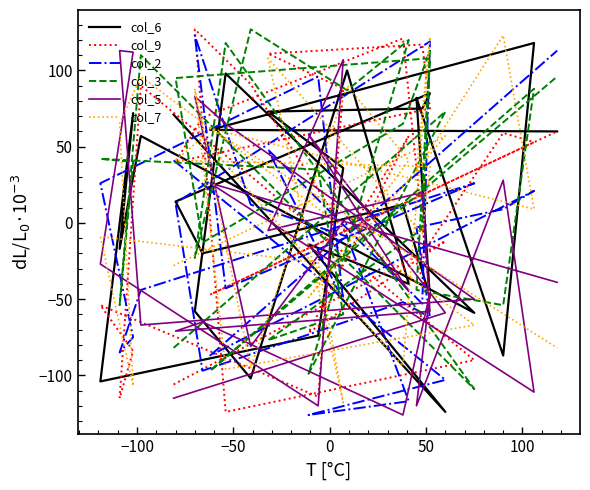

Reading left to right, list all the values displayed in this chart.

col_6: 71	-124	-14	-40	100	-102	-58	98	-59	57	-17	72	-104	-74	36	73	75	85	14	-20	12	-49	82	-87	118	61	60
col_9: -106	-12	-72	57	-8	91	127	-124	-90	90	-115	-84	-54	-114	88	111	117	75	40	69	121	-49	-26	59	53	-47	60
col_2: 41	-103	-126	-117	-9	12	123	-43	26	-44	-85	-75	26	96	-51	48	-53	119	13	-97	-52	-62	-3	9	21	-87	113
col_3: -82	73	-99	120	87	127	-23	118	-109	110	-54	40	42	35	-60	-77	-4	108	95	-13	65	113	-44	-54	88	-97	96
col_5: -115	-59	58	-45	4	-81	83	65	-50	-67	113	112	-27	-120	107	-5	20	-58	-71	-65	-126	-46	-120	28	-111	26	-39
col_7: -28	57	-49	41	90	-95	88	-96	-67	96	65	-107	-9	-26	-118	108	-7	37	41	56	-94	122	34	123	9	62	-82